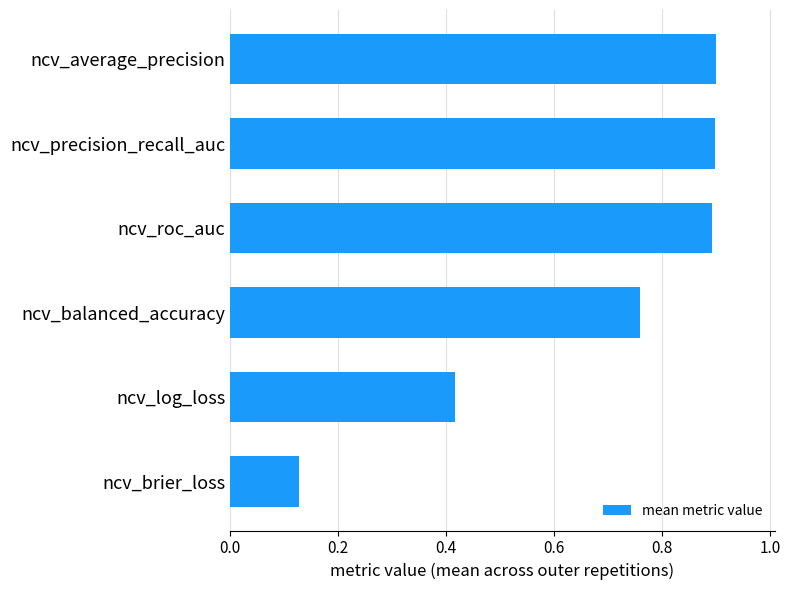

What is the average value?

0.7